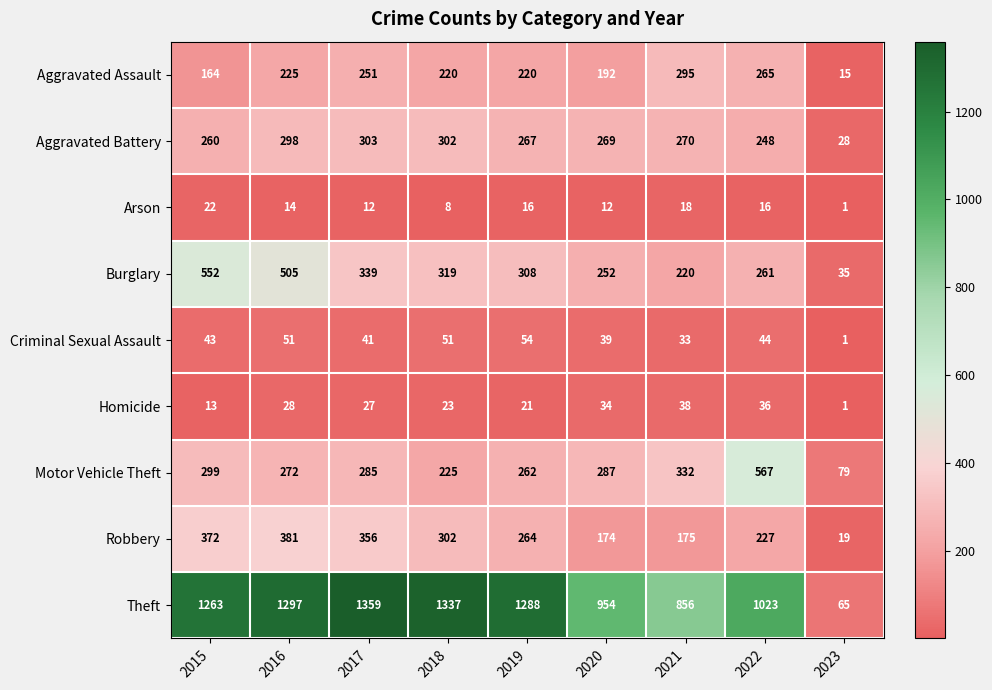

What is the maximum value shown in the chart?

1359